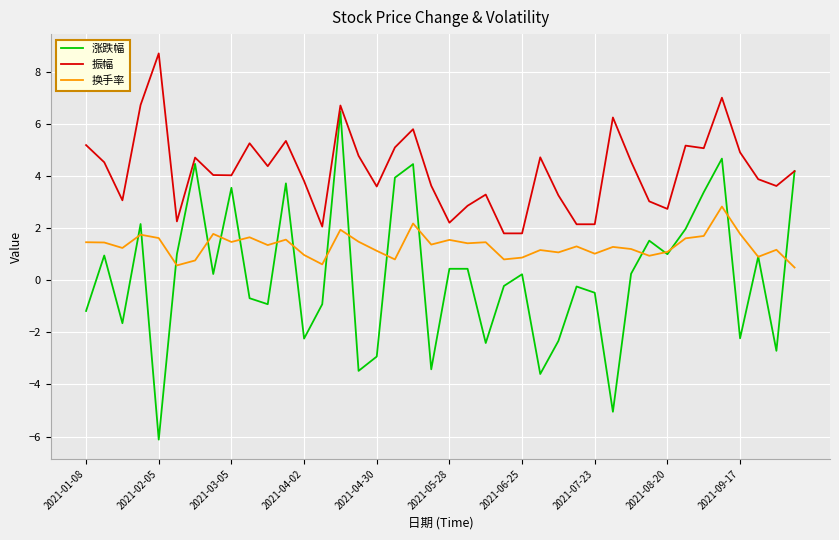

Which series has the largest range (max minus min)?

涨跌幅